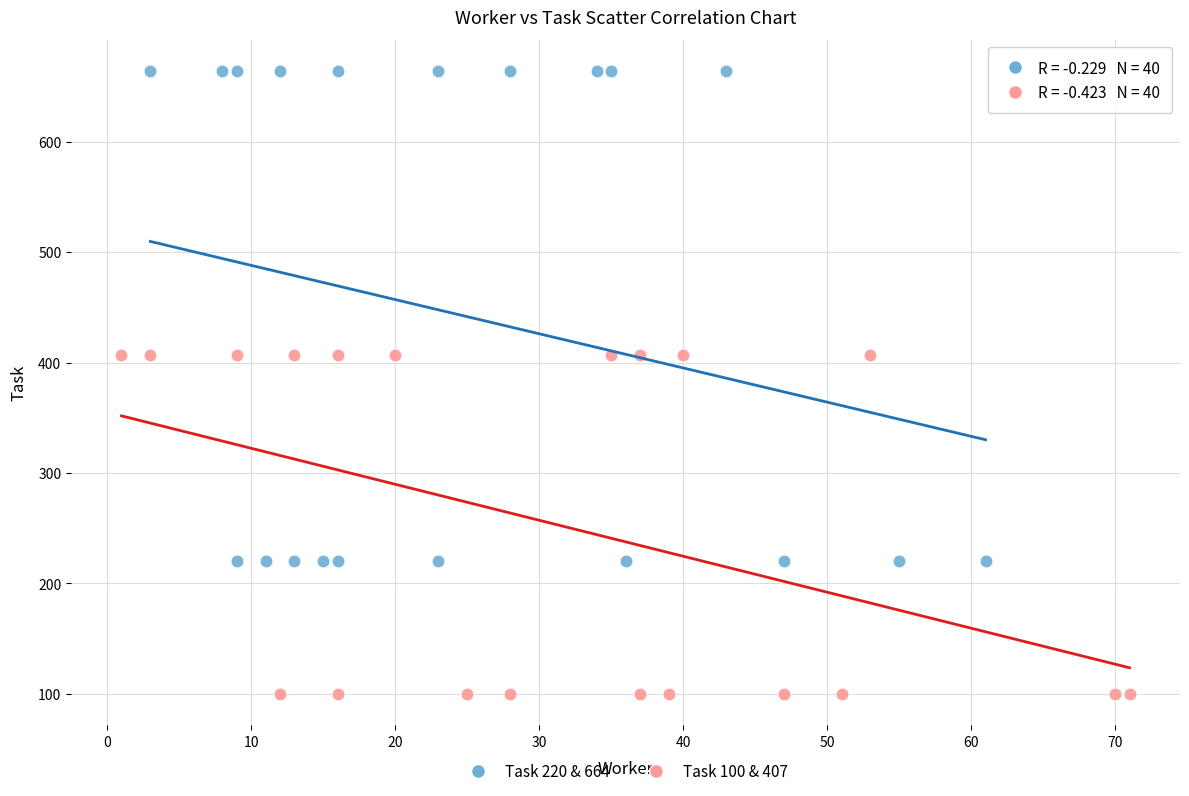

What are all the series names shown in the legend?

Task 220 & 664, Task 100 & 407